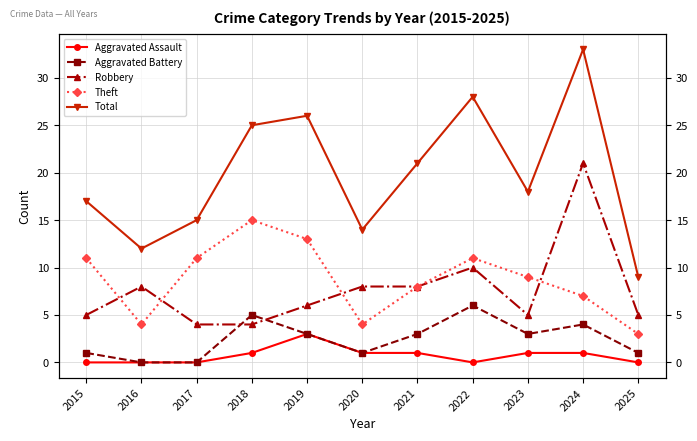

Reading left to right, extract all data points from this chart.

Aggravated Assault: 2015=0	2016=0	2017=0	2018=1	2019=3	2020=1	2021=1	2022=0	2023=1	2024=1	2025=0
Aggravated Battery: 2015=1	2016=0	2017=0	2018=5	2019=3	2020=1	2021=3	2022=6	2023=3	2024=4	2025=1
Robbery: 2015=5	2016=8	2017=4	2018=4	2019=6	2020=8	2021=8	2022=10	2023=5	2024=21	2025=5
Theft: 2015=11	2016=4	2017=11	2018=15	2019=13	2020=4	2021=8	2022=11	2023=9	2024=7	2025=3
Total: 2015=17	2016=12	2017=15	2018=25	2019=26	2020=14	2021=21	2022=28	2023=18	2024=33	2025=9